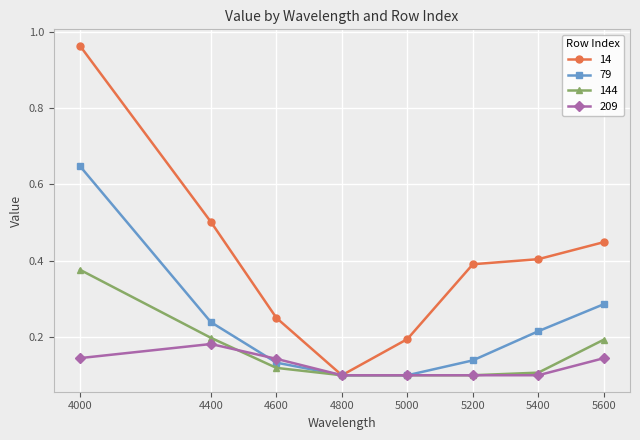

How many 79 values are between 0 and 1?

8